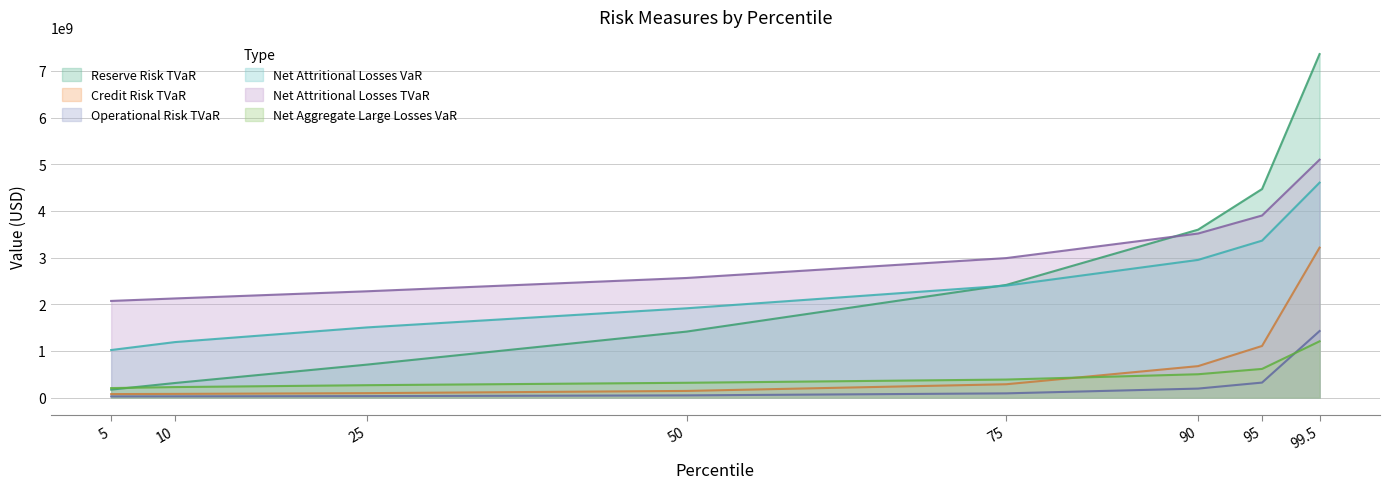

The value of Operational Risk TVaR at 50 is 26852158.7. True or false?

False